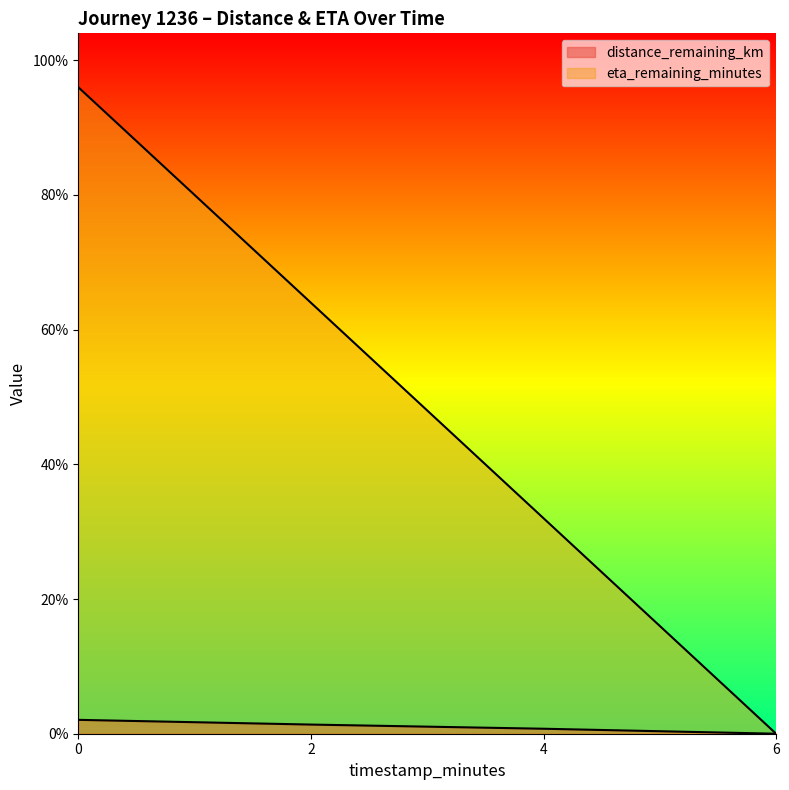

Count the eta_remaining_minutes values in the range 1 to 4.

2